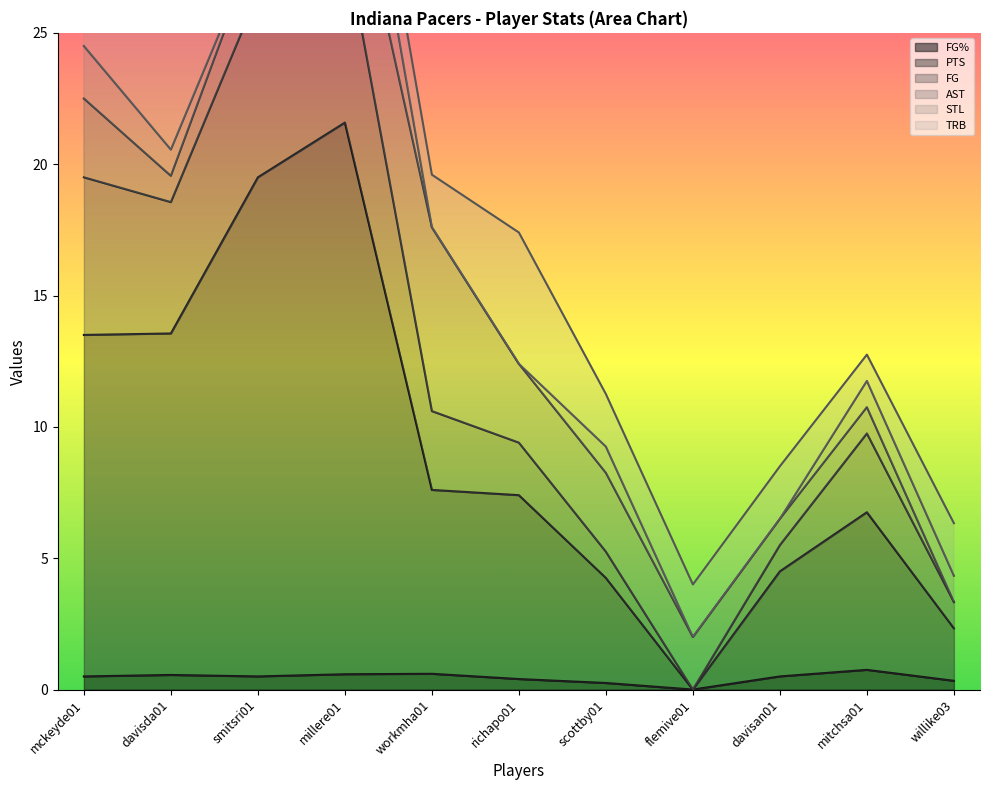

Is the value of FG at smitsri01 greater than the value of PTS at richapo01?

Yes